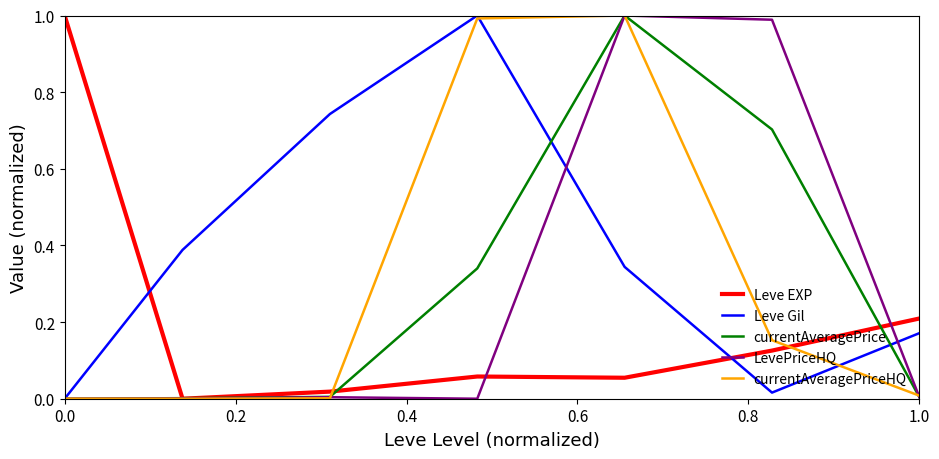

Which series has the largest total across all categories?

Leve Gil